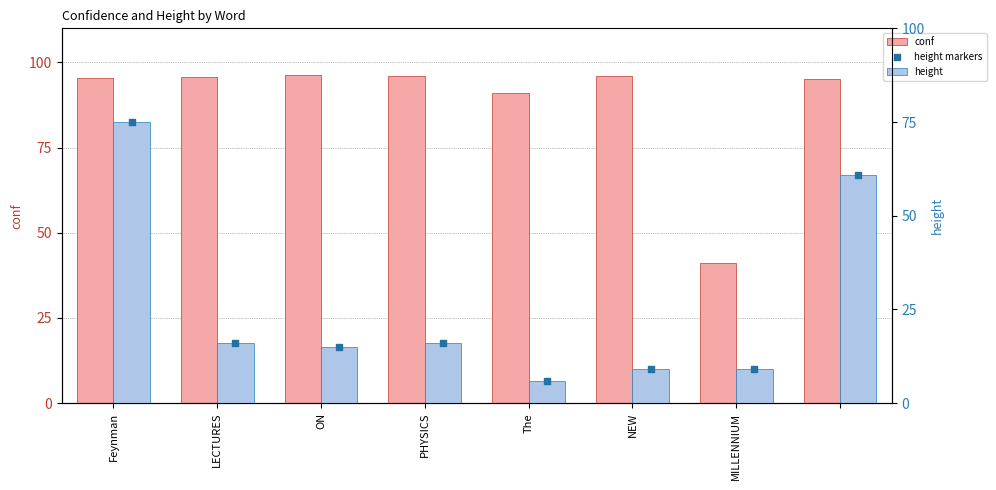

Is the value of conf at PHYSICS greater than the value of height markers at ON?

Yes